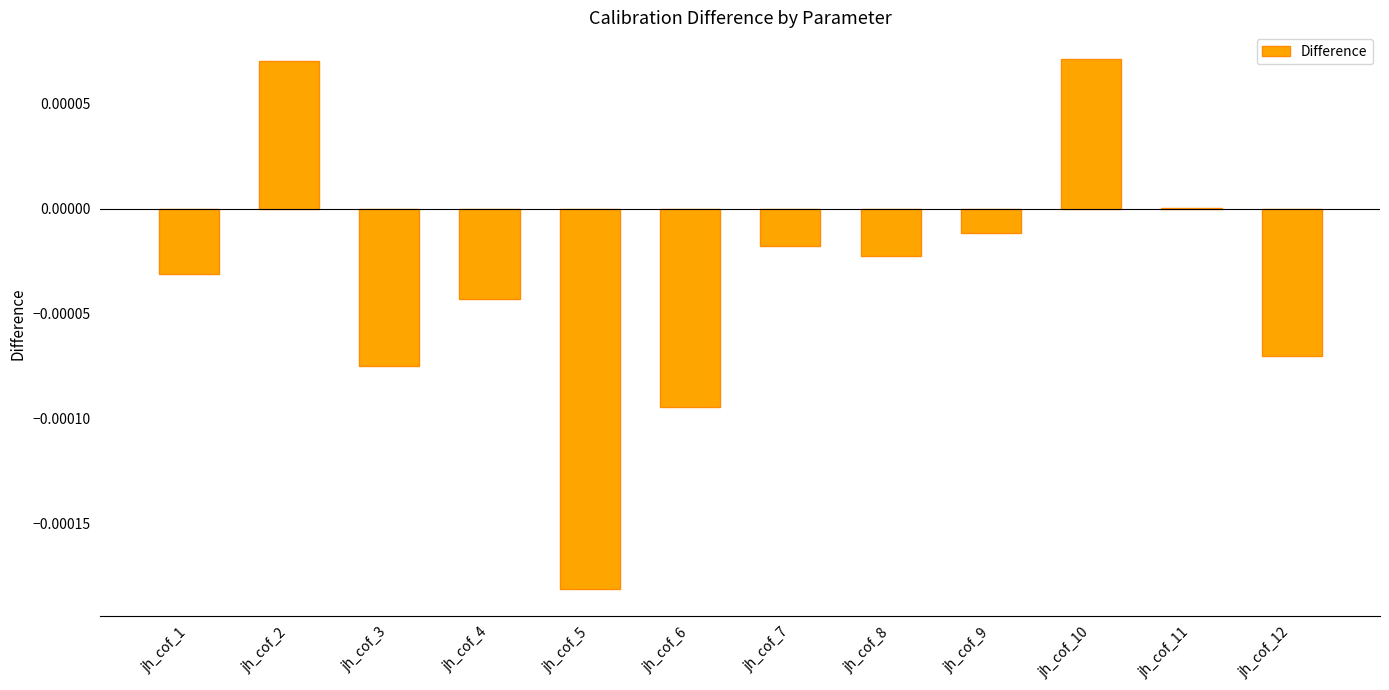

Which has a higher value, jh_cof_9 or jh_cof_1?

jh_cof_9